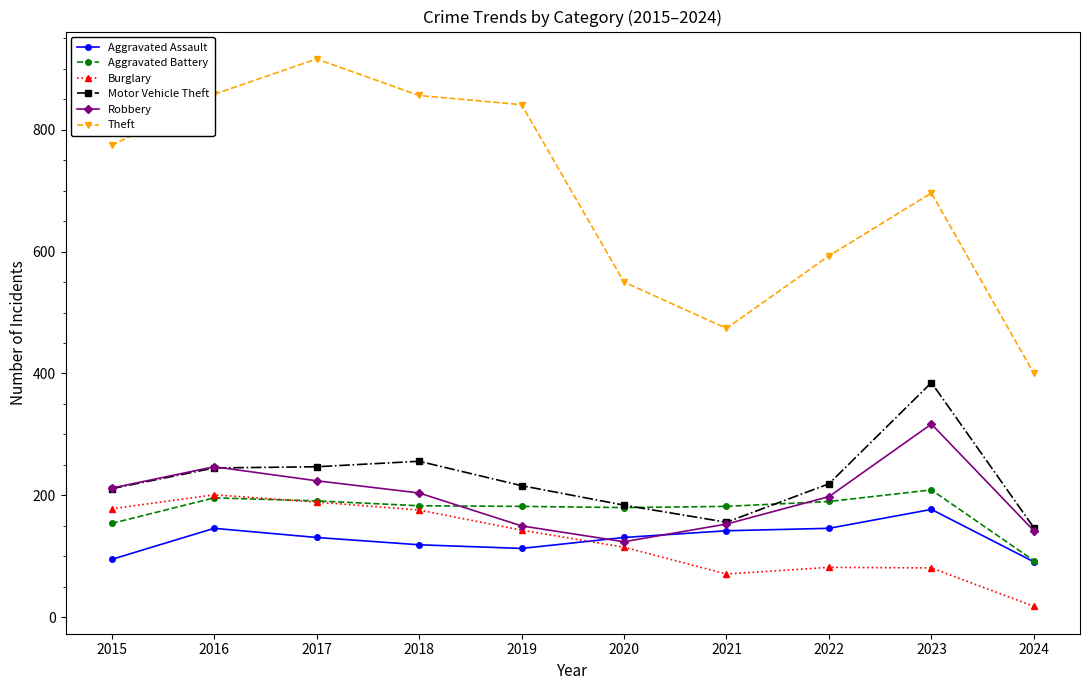

What is the difference between the second highest and minimum values in the Aggravated Assault series?

55